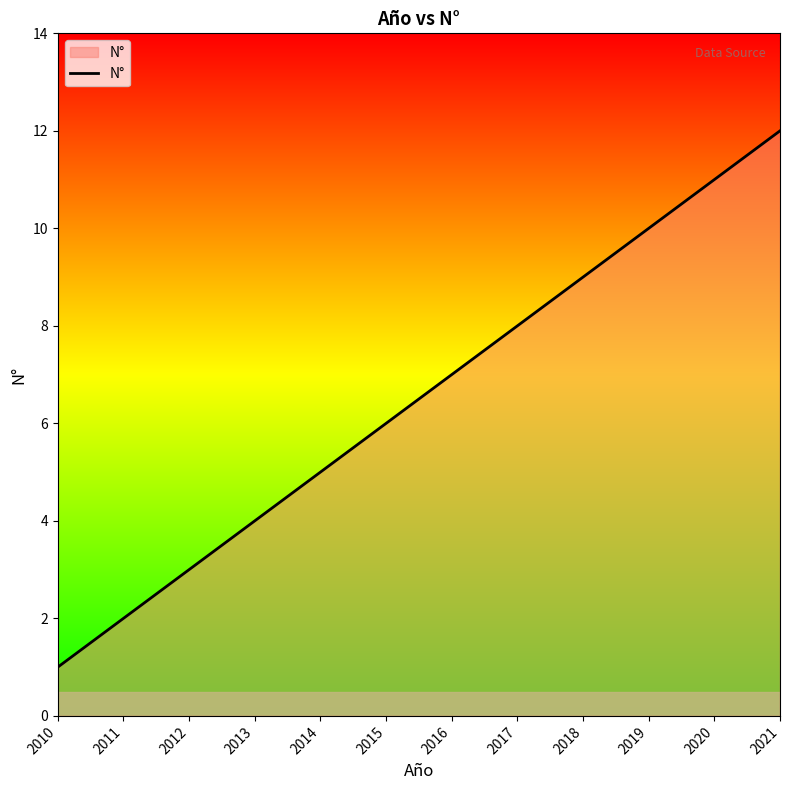

What is the sum of all values?

78